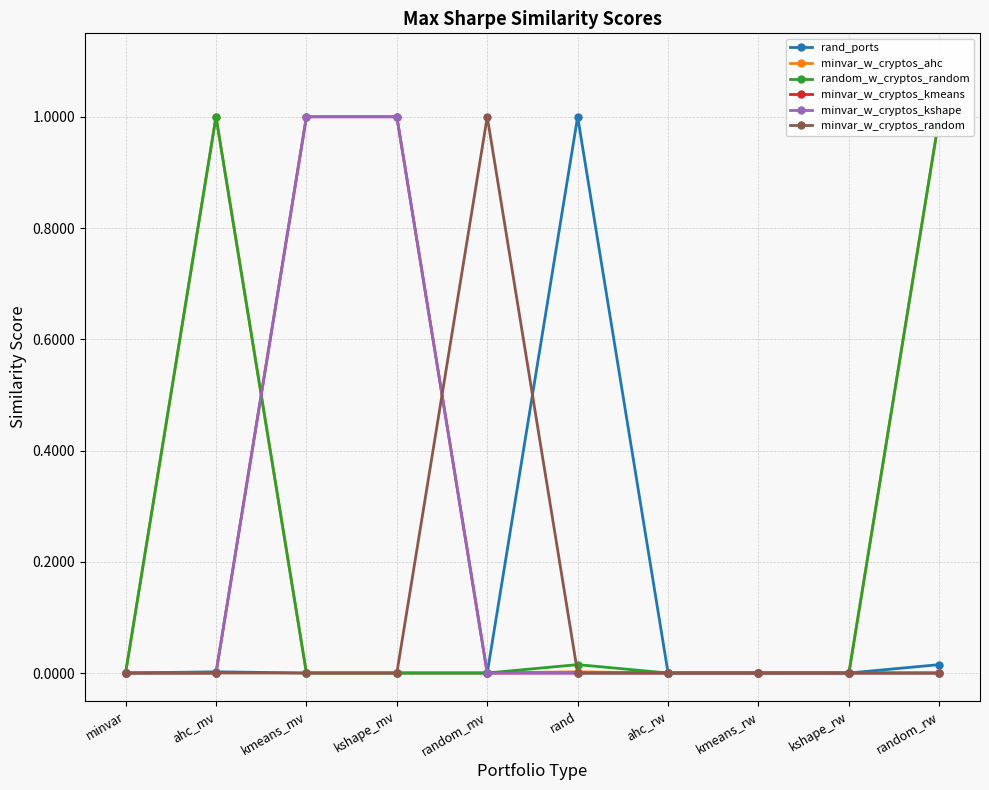

Rank the series by their maximum value, from lowest to highest.

rand_ports, minvar_w_cryptos_ahc, random_w_cryptos_random, minvar_w_cryptos_kmeans, minvar_w_cryptos_kshape, minvar_w_cryptos_random